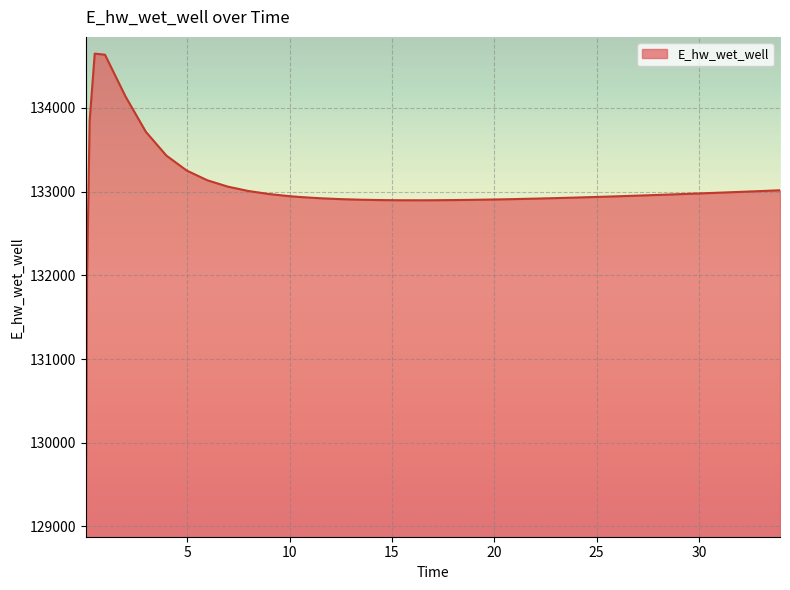

What is the difference between the maximum and minimum values?

5569.7